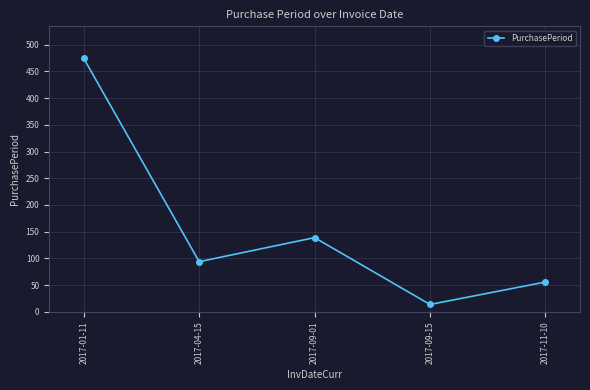

What is the sum of the values at 2017-01-11 and 2017-11-10?

530